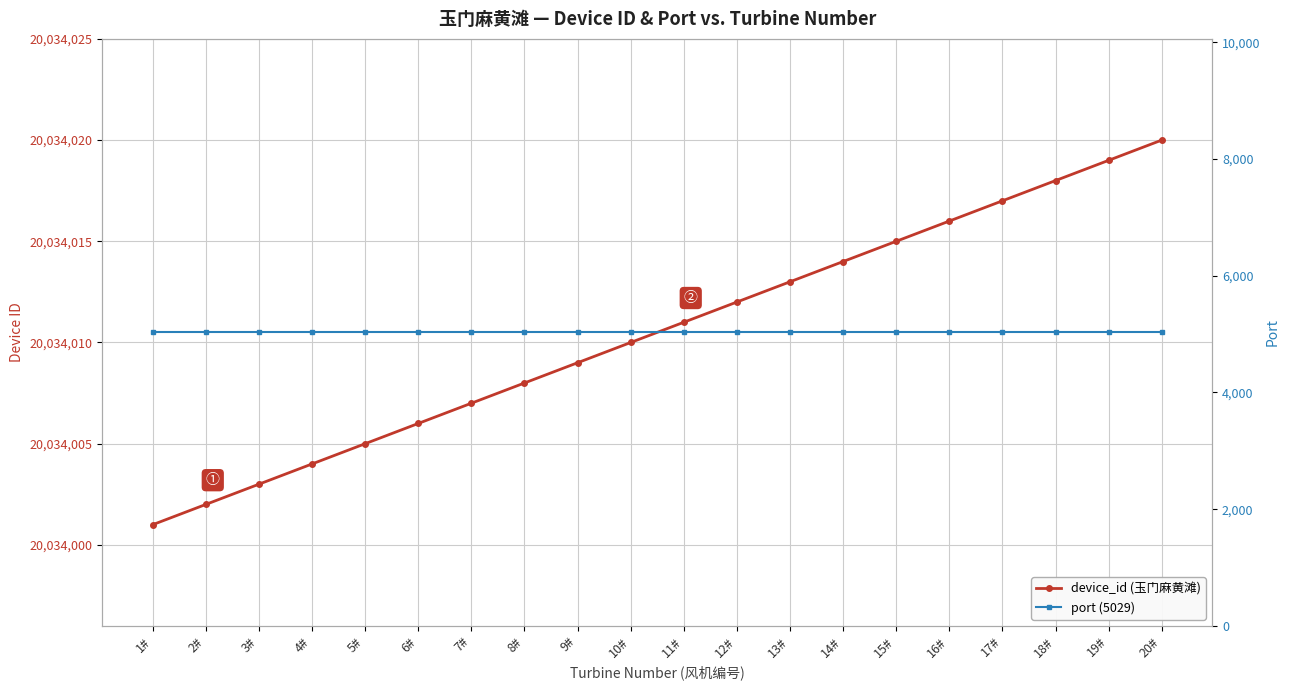

What position from the left is 10#?

10